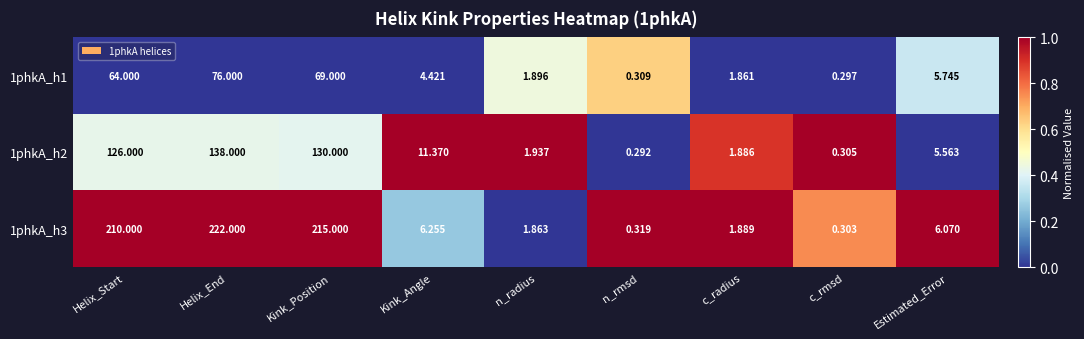

How many series are shown in this chart?

3